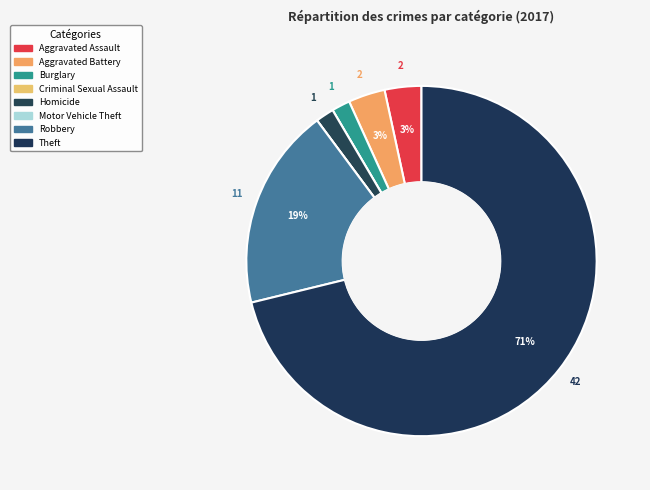

To the nearest percent, what is the difference between the Theft and Motor Vehicle Theft slice percentages?

71%